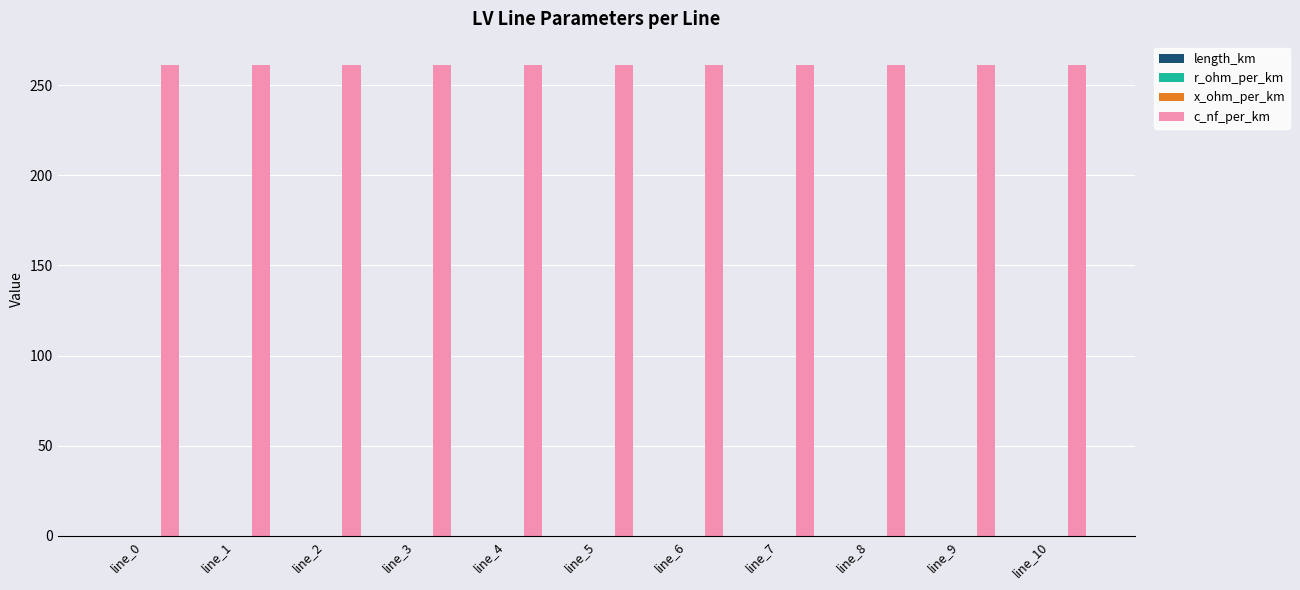

What is the maximum value for c_nf_per_km?

261.0